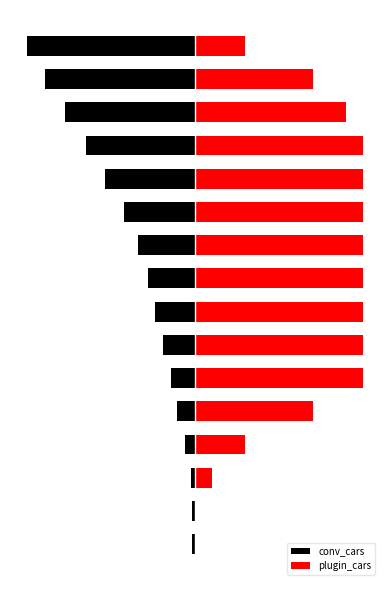

What is the spread (max minus min) of values at 15?

130.0